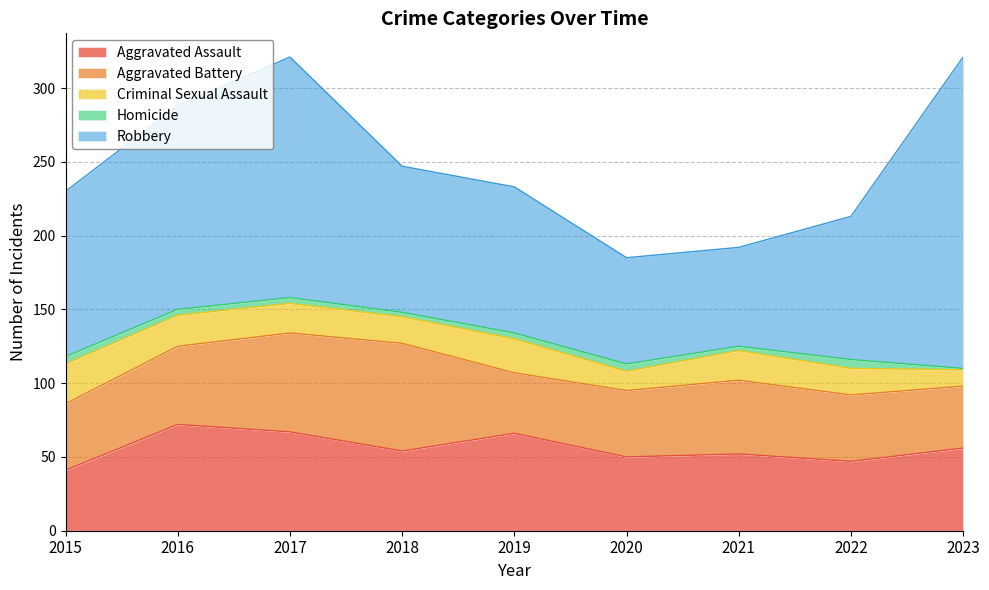

Reading left to right, list all the values displayed in this chart.

Aggravated Assault: 2015=41	2016=72	2017=67	2018=54	2019=66	2020=50	2021=52	2022=47	2023=56
Aggravated Battery: 2015=45	2016=53	2017=67	2018=73	2019=41	2020=45	2021=50	2022=45	2023=42
Criminal Sexual Assault: 2015=27	2016=21	2017=20	2018=18	2019=23	2020=13	2021=20	2022=18	2023=11
Homicide: 2015=5	2016=4	2017=4	2018=3	2019=4	2020=5	2021=3	2022=6	2023=1
Robbery: 2015=112	2016=138	2017=163	2018=99	2019=99	2020=72	2021=67	2022=97	2023=211